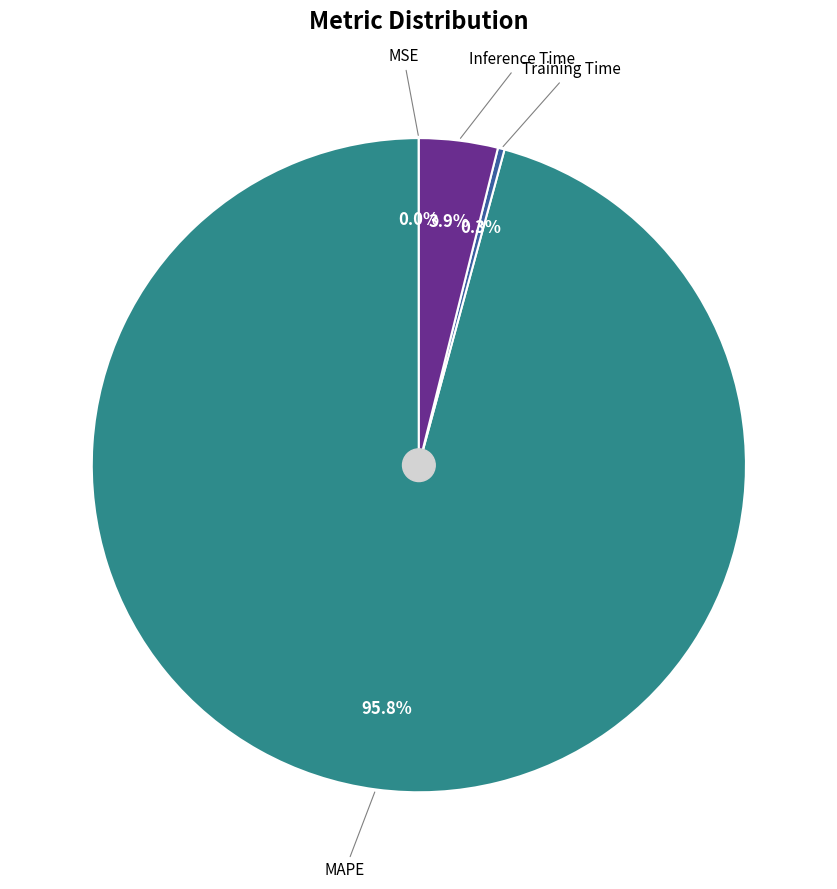

Does any single category account for the majority?

Yes